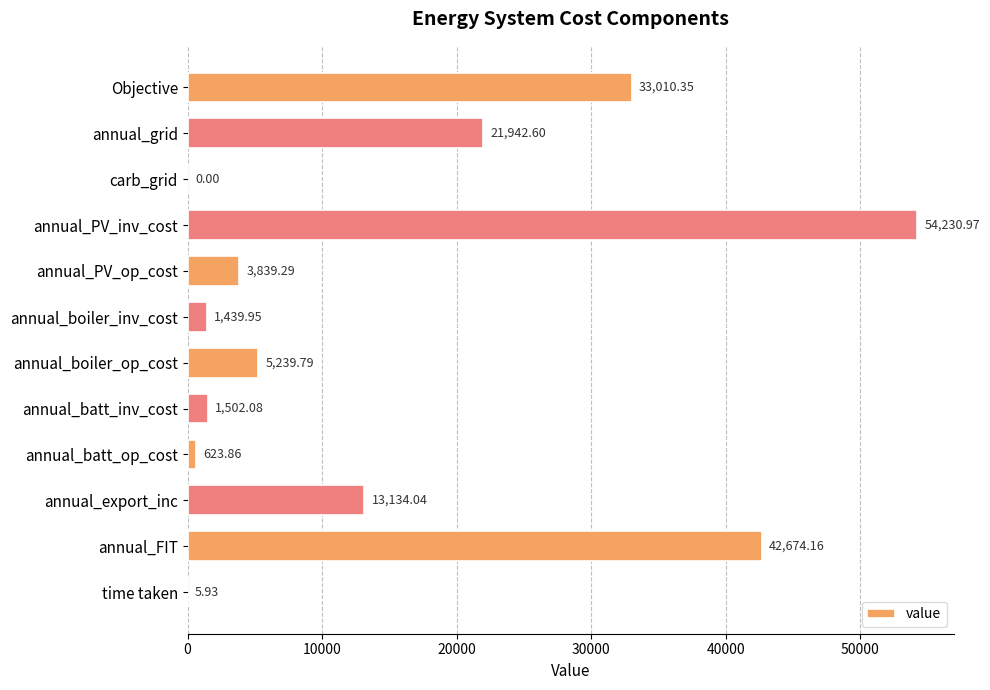

What is the sum of all values?

177643.0